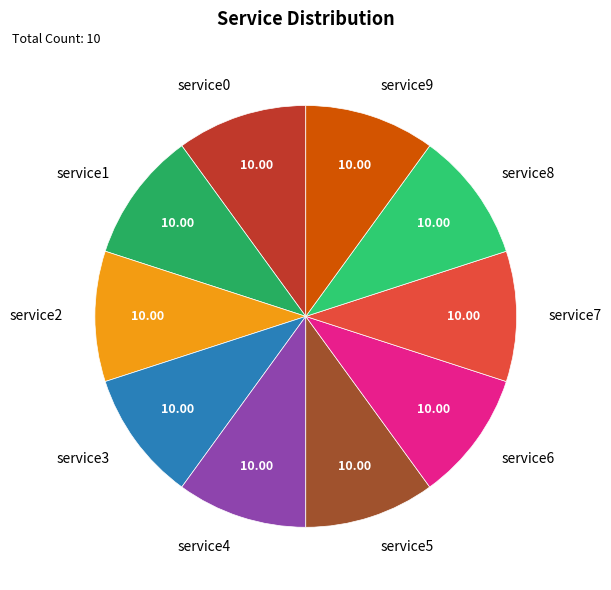

Is there a majority slice in this chart?

No